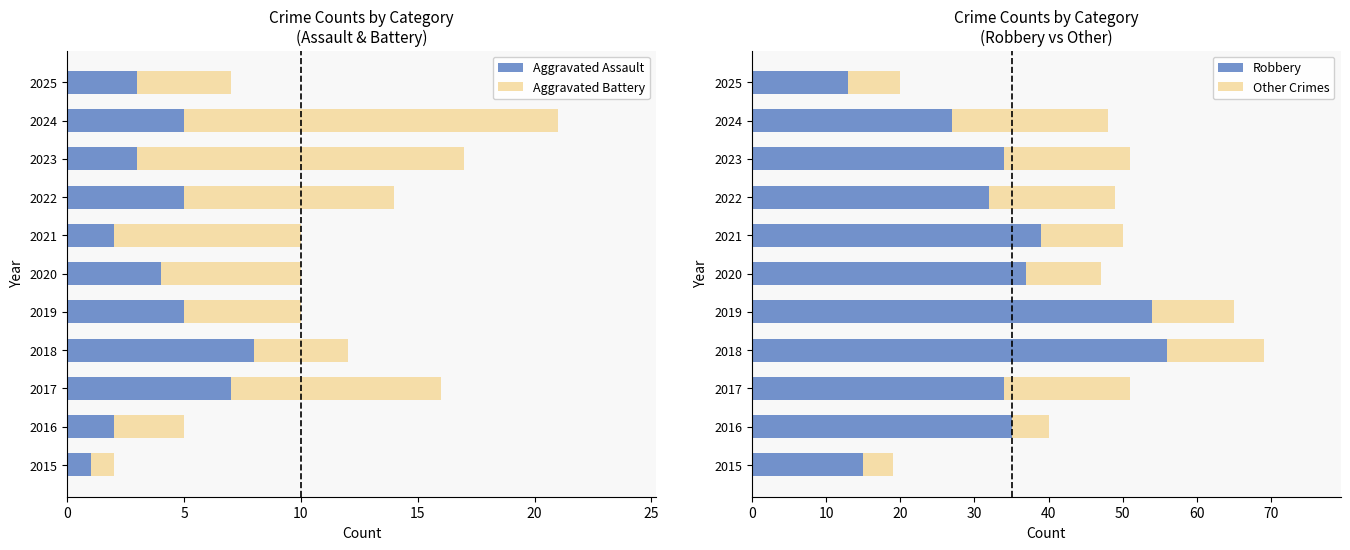

Is it true that Aggravated Assault equals 3 at 2023?

True